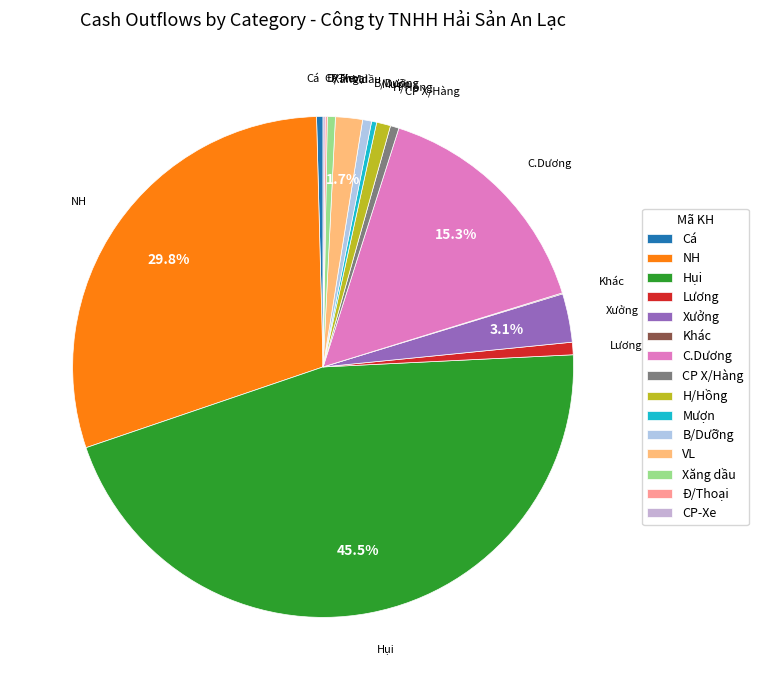

To the nearest percent, what is the difference between the largest and smallest slice percentages?

45%